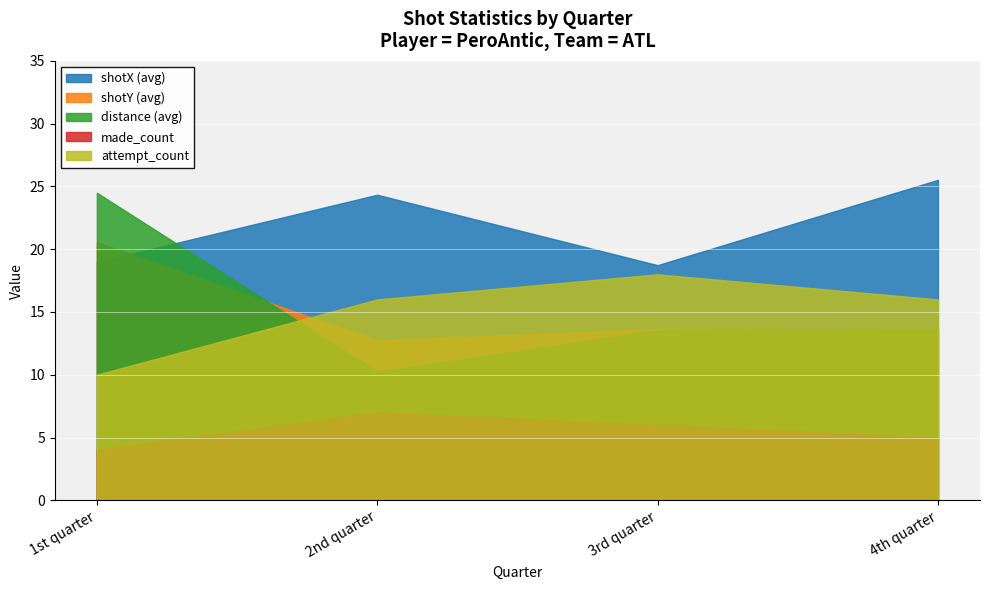

Is the value of made_count at 1st quarter greater than the value of distance at 2nd quarter?

No